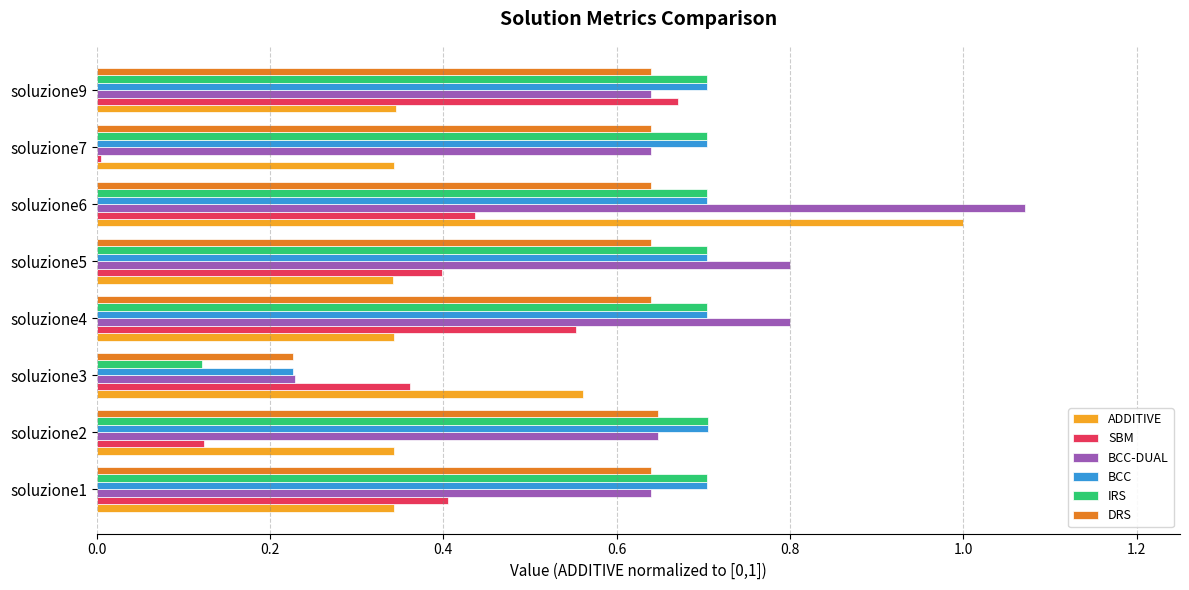

Which series has the largest range (max minus min)?

BCC-DUAL